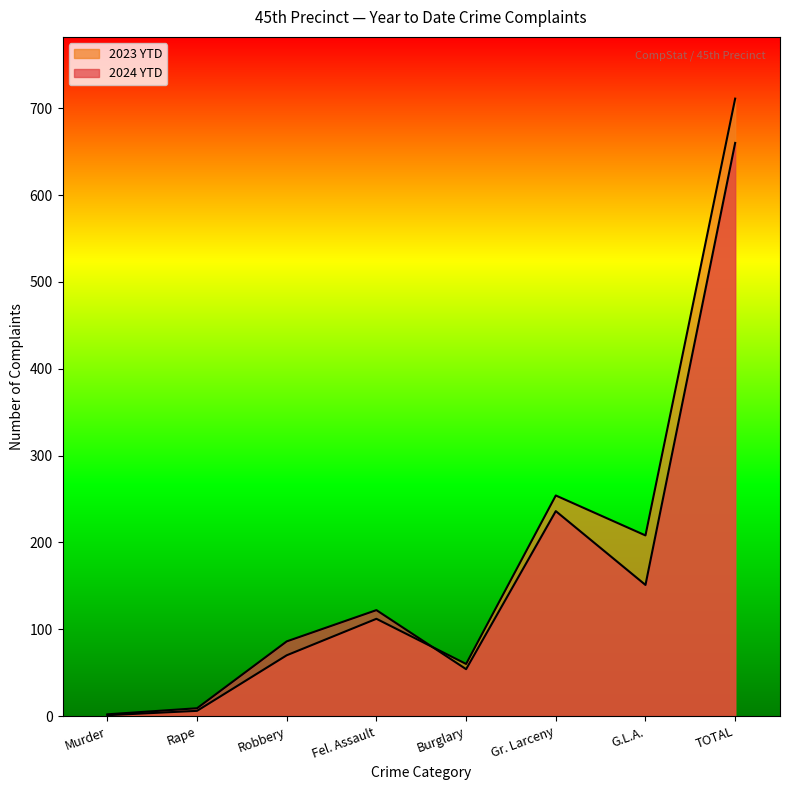

How many data points does each series have?

8